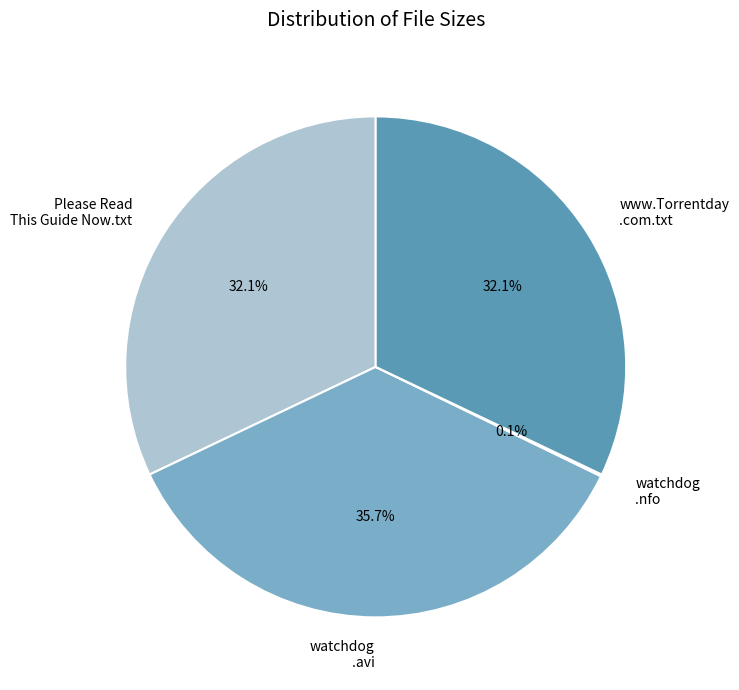

What is the total percentage of Please Read This Guide Now.txt and watchdog .avi?

67.8%